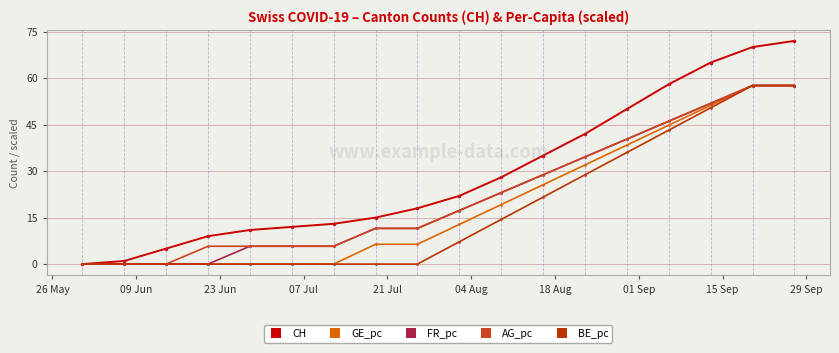

What is the value of the CH point at the 6th from the left?

12.0